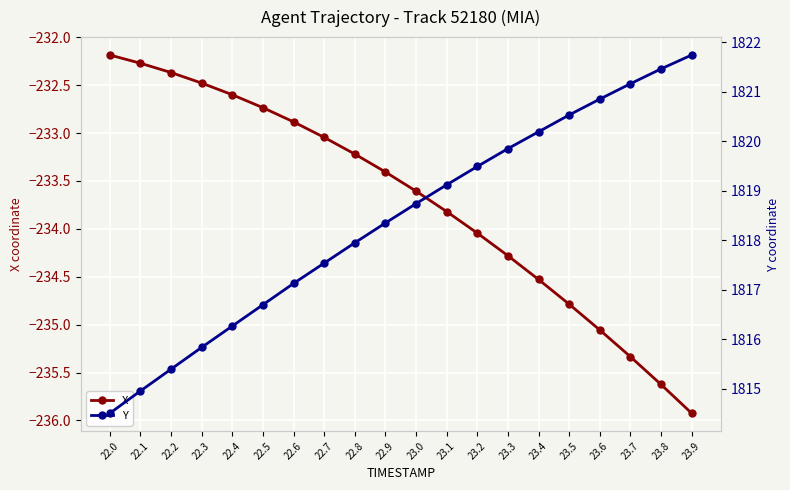

True or false: X and Y intersect in this chart.

False